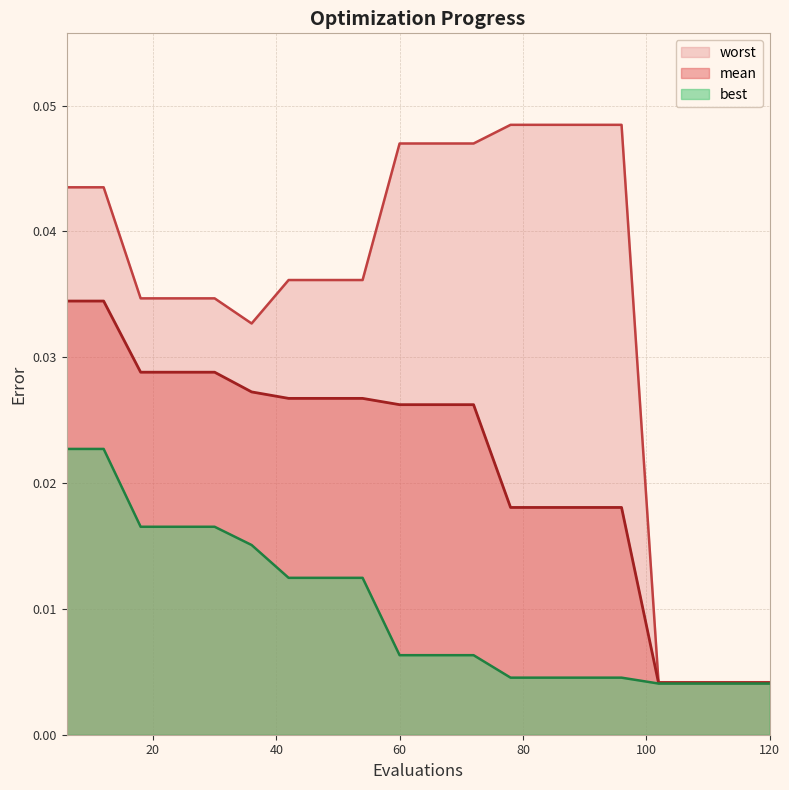

Rank the series by their maximum value, from highest to lowest.

worst, mean, best